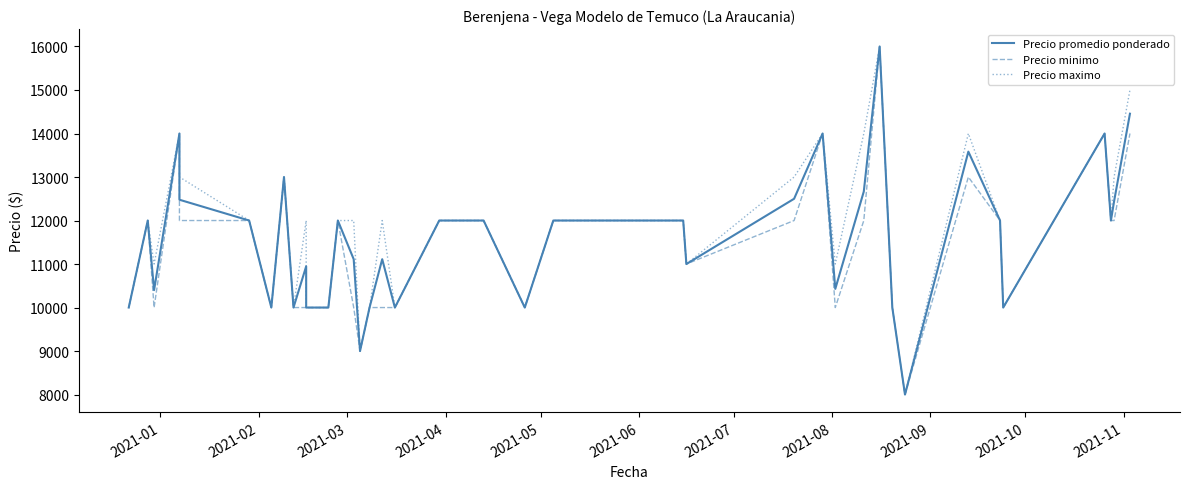

At how many categories does at least one series exceed 9255?

38